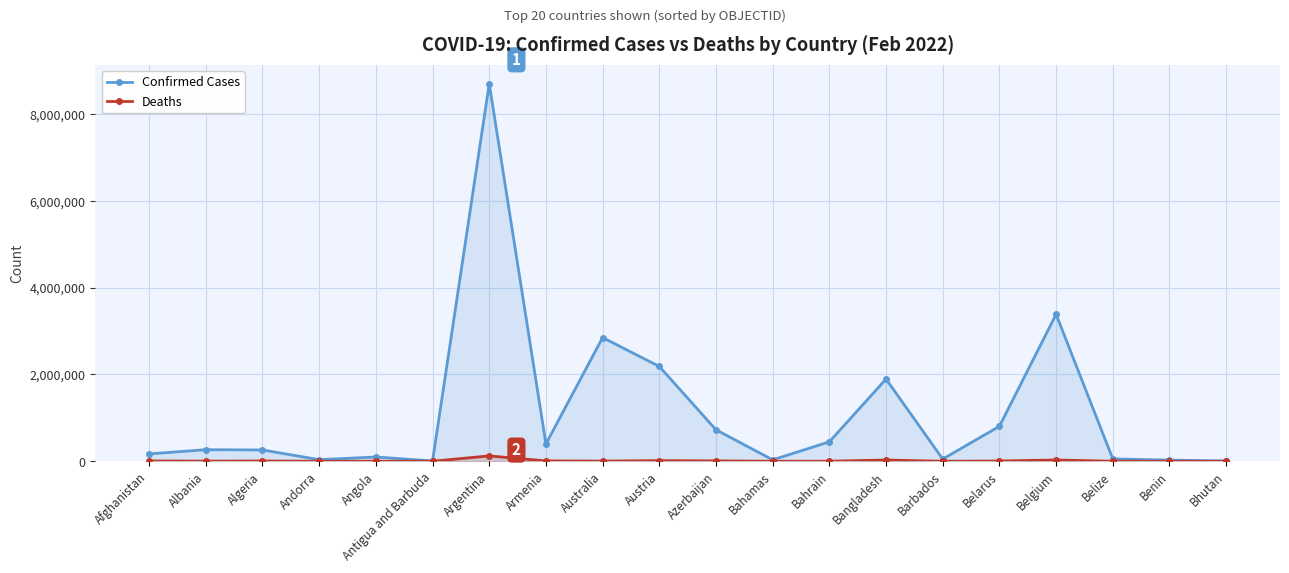

Between Argentina and Andorra, which is larger?

Argentina